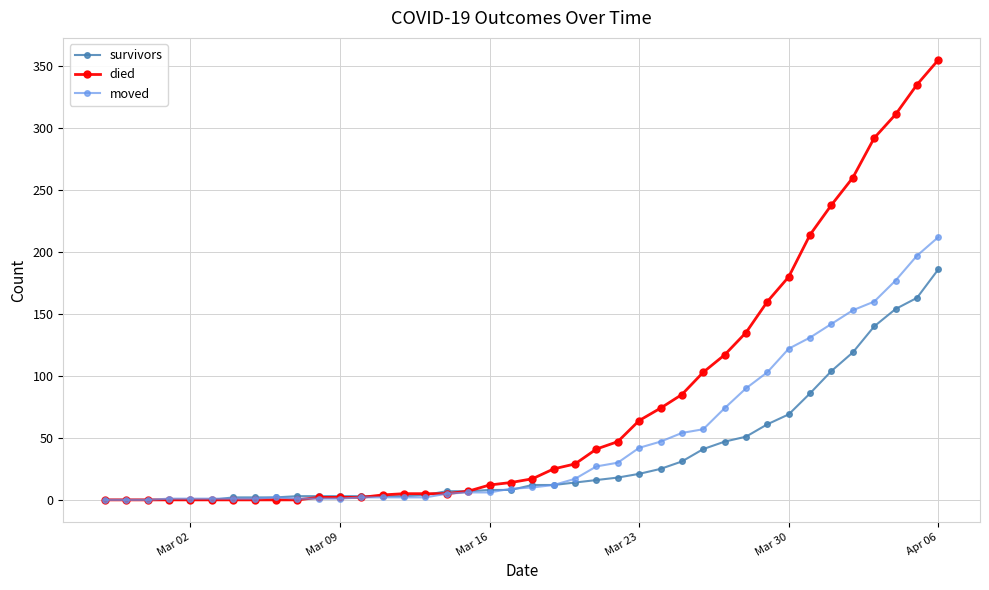

Which series has the widest spread of values?

died